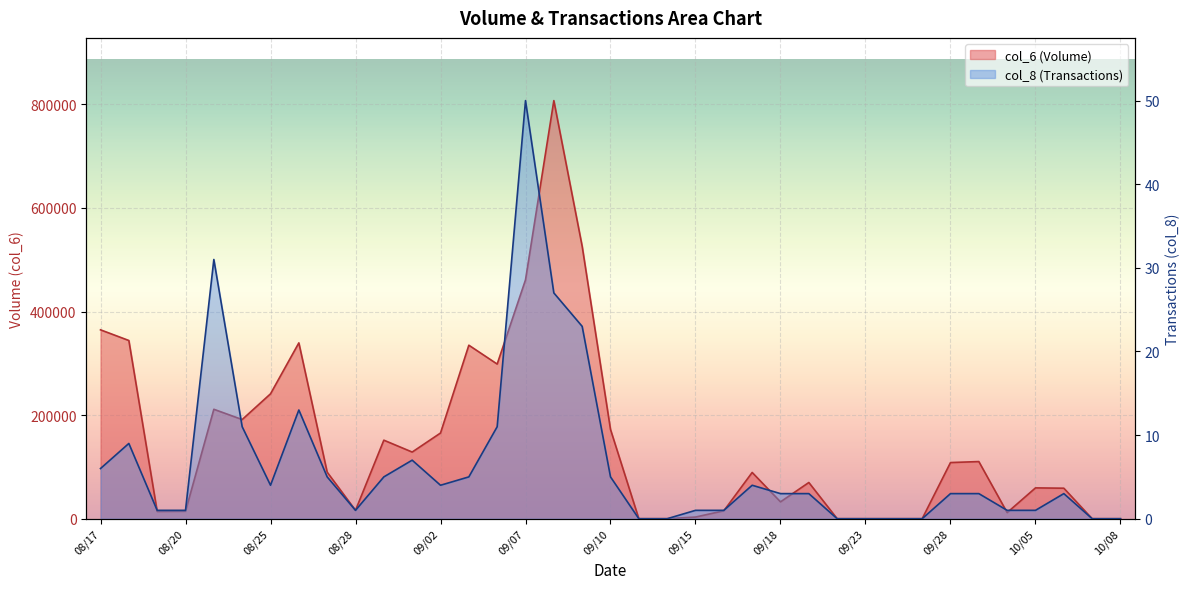

At which category is the sum across all series the highest?

09/08